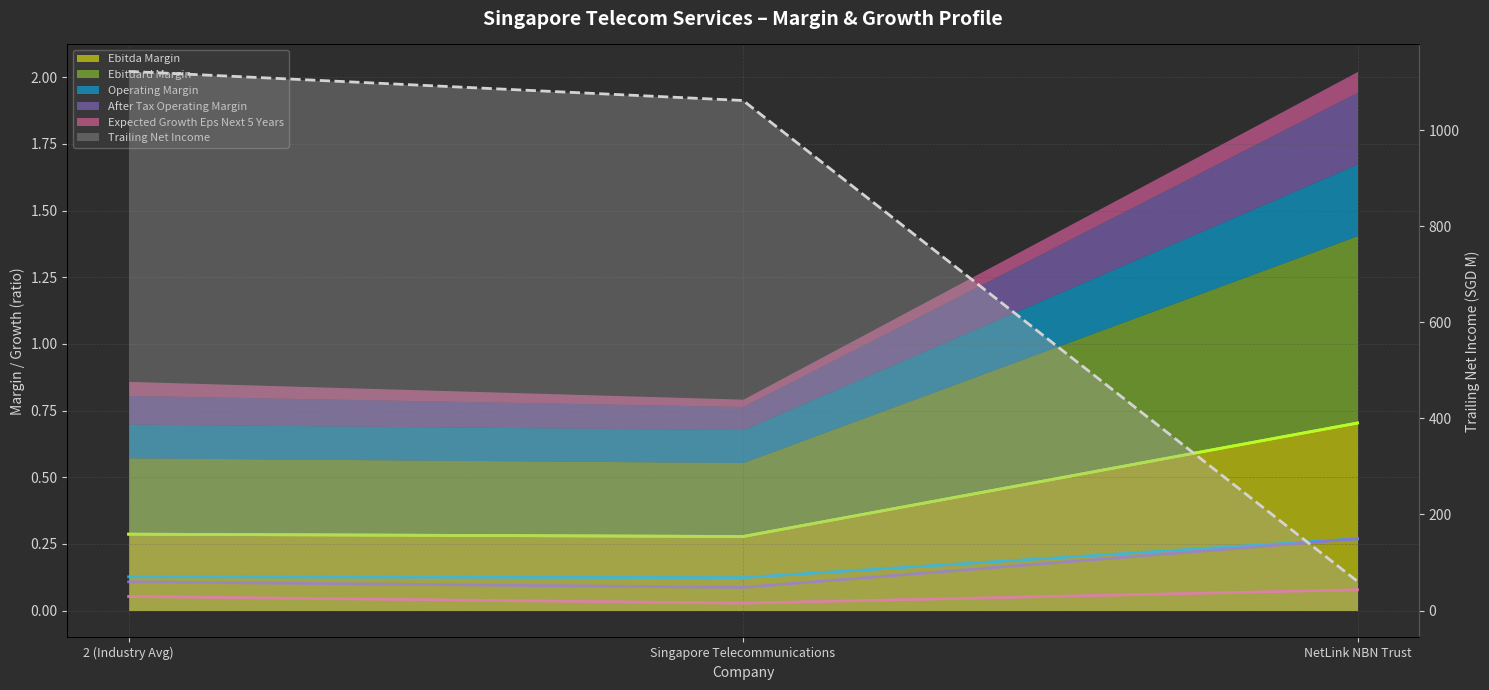

What is the difference between the highest and lowest values at NetLink NBN Trust?

60.5